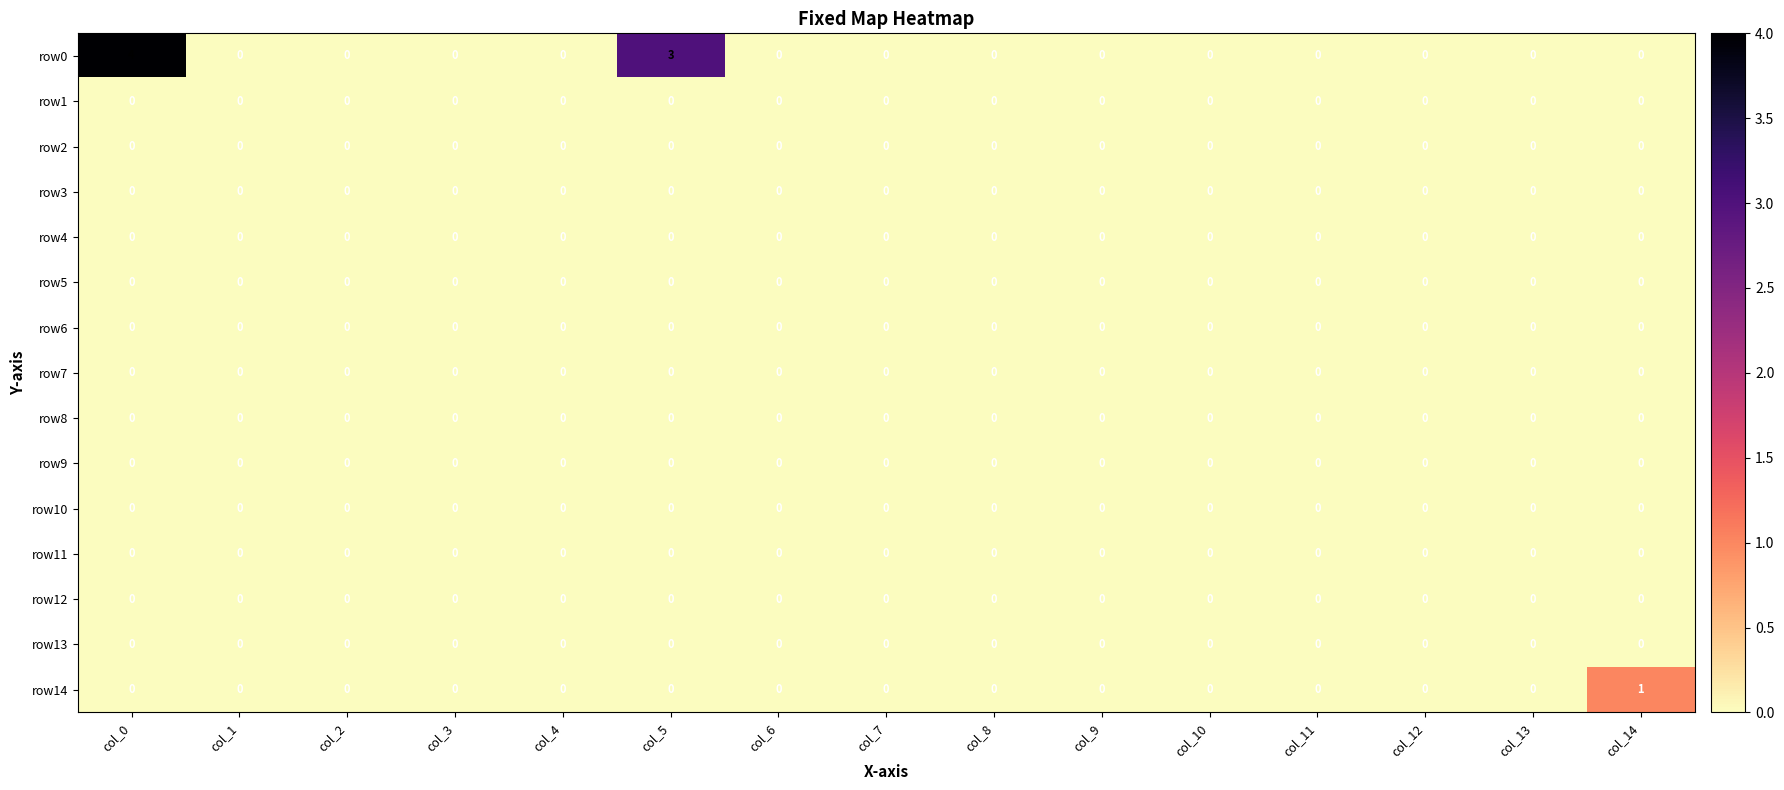

True or false: row7 has a value of 0 at col_9.

True